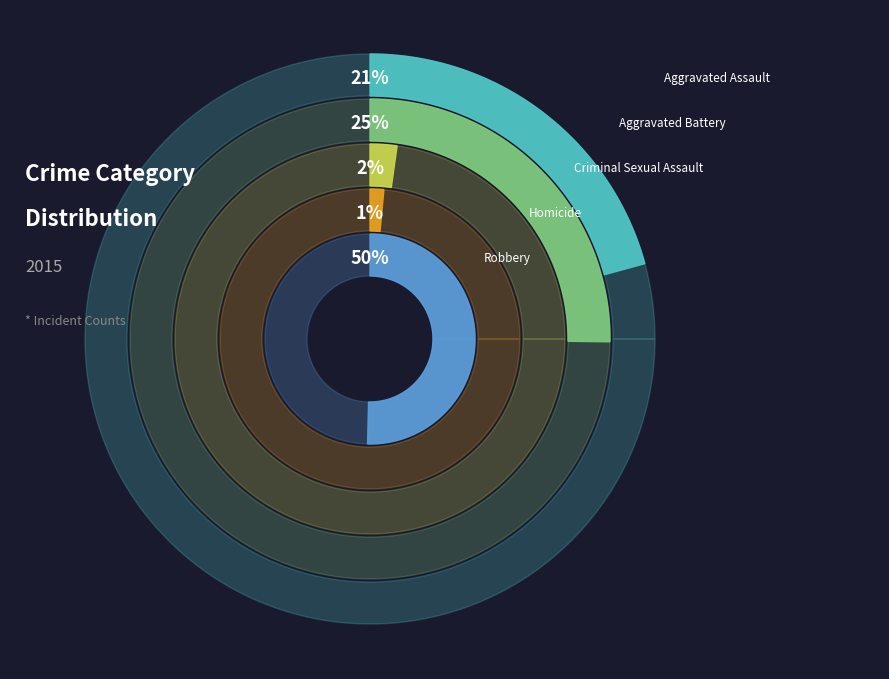

Which category has the biggest portion of the pie?

Robbery